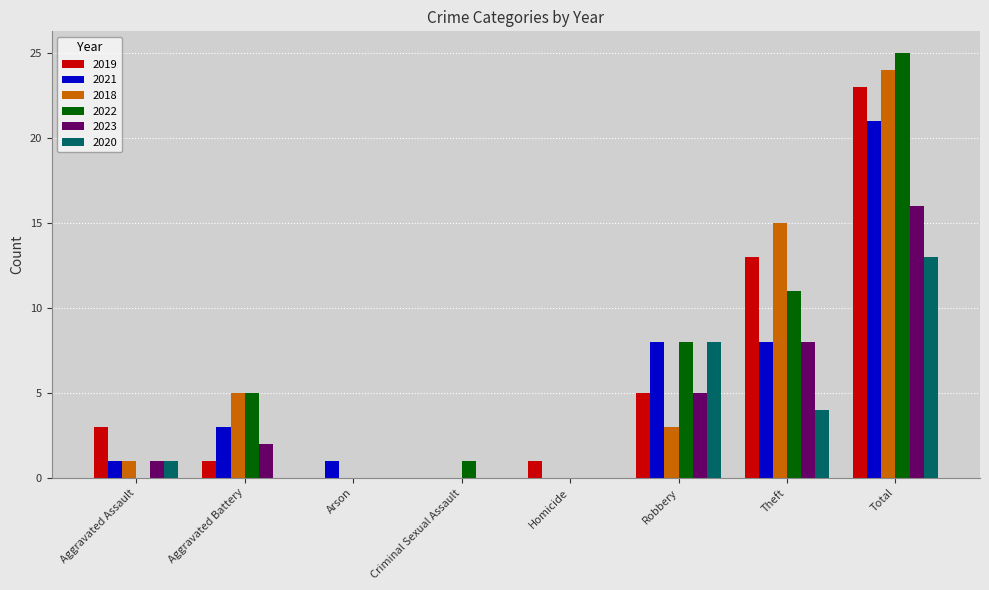

What is the spread (max minus min) of values at Theft?

11